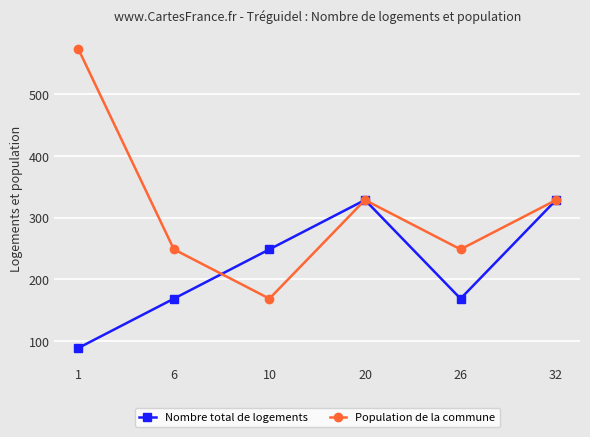

Read the Population de la commune value at 6.

248.4